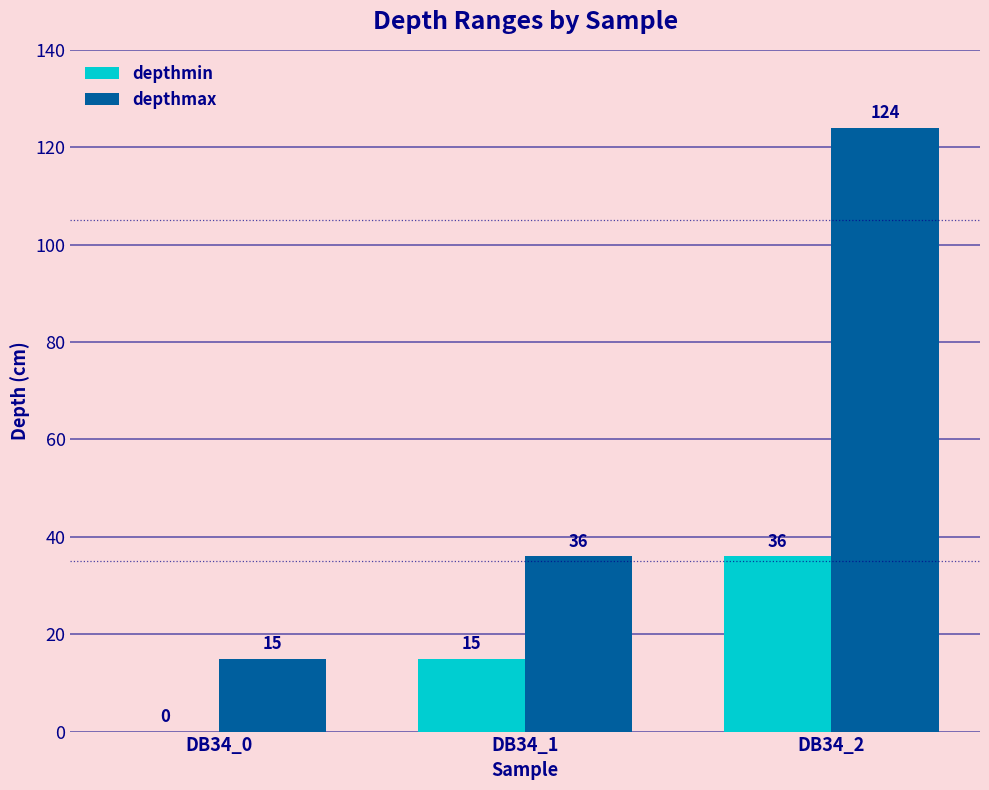

At which label does depthmax reach its peak?

DB34_2